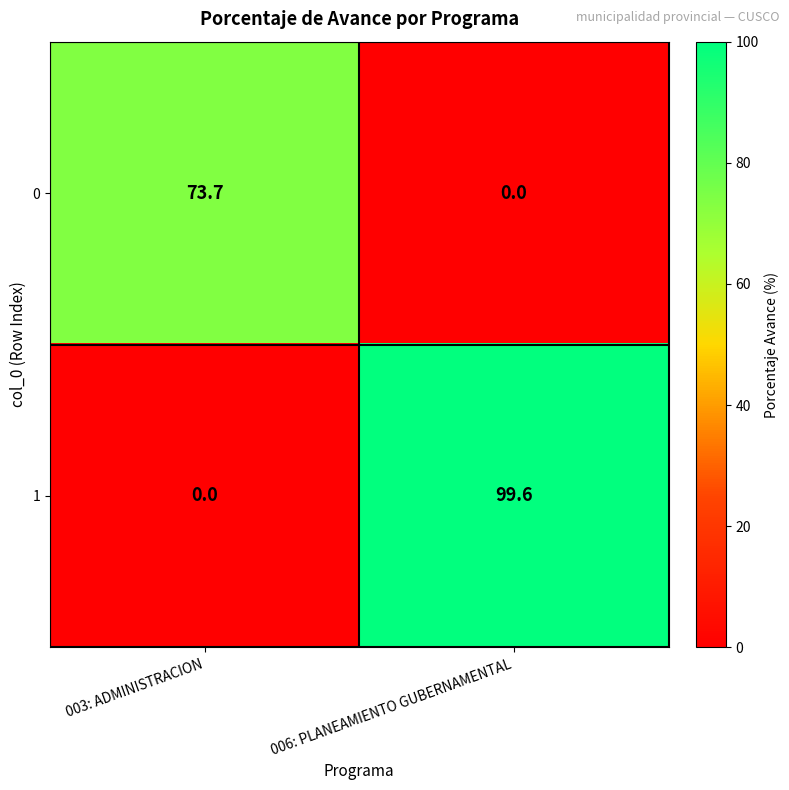

What is the difference between the 0 values at 003: ADMINISTRACION and 006: PLANEAMIENTO GUBERNAMENTAL?

73.7